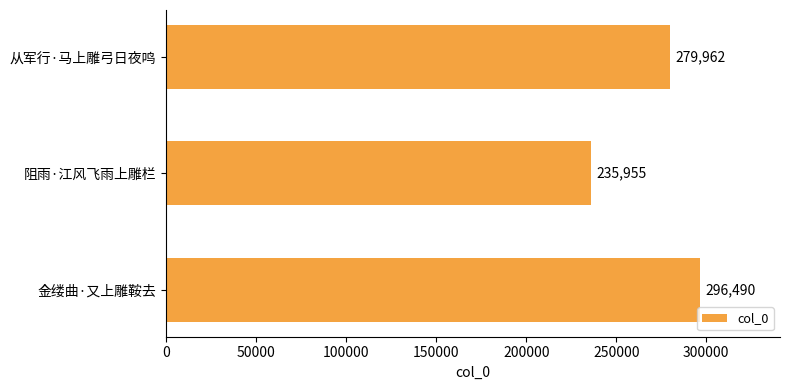

Count the values in the range 235955 to 296490.

3